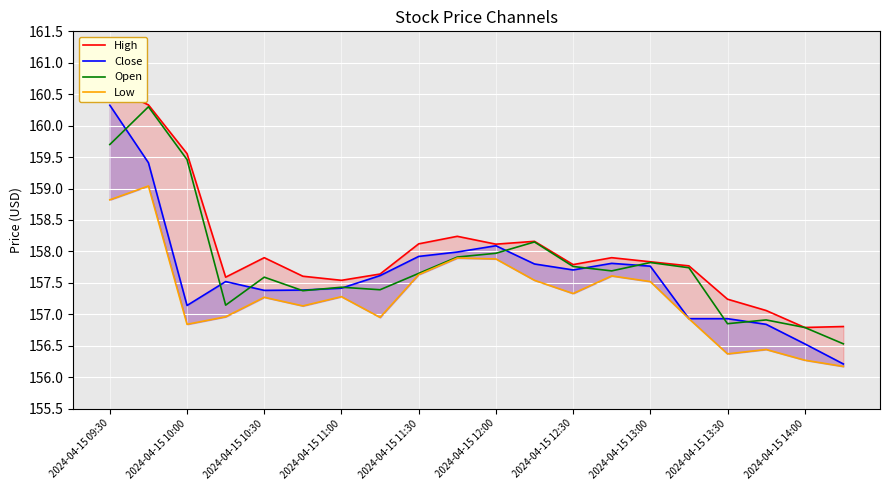

How many values in the Open series are below 157?

4